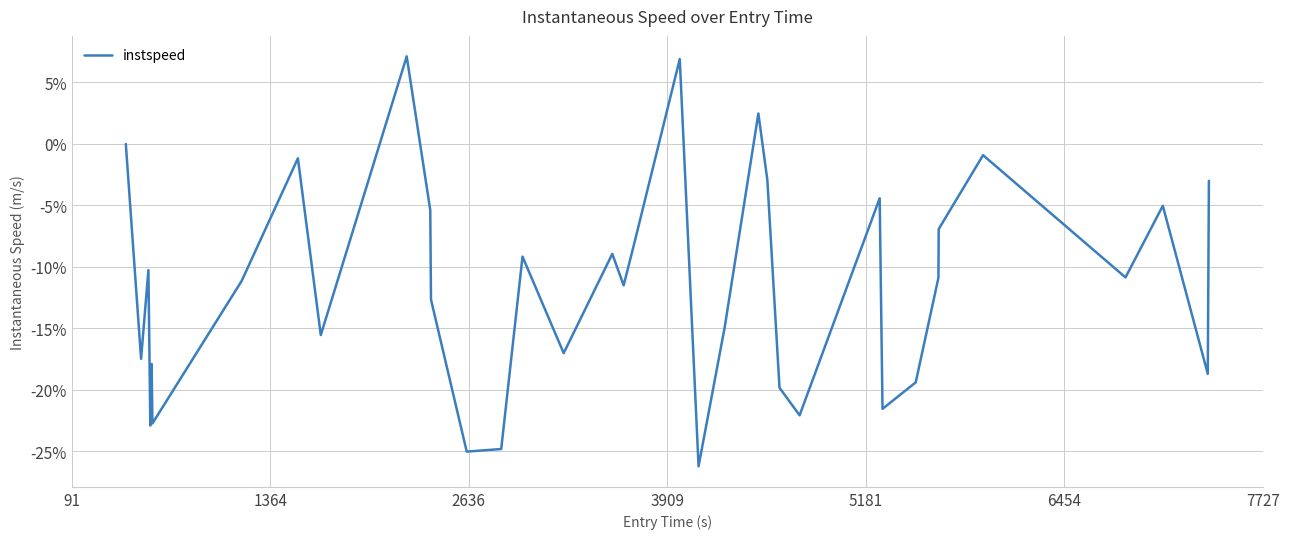

What is the greatest value displayed?

7.1